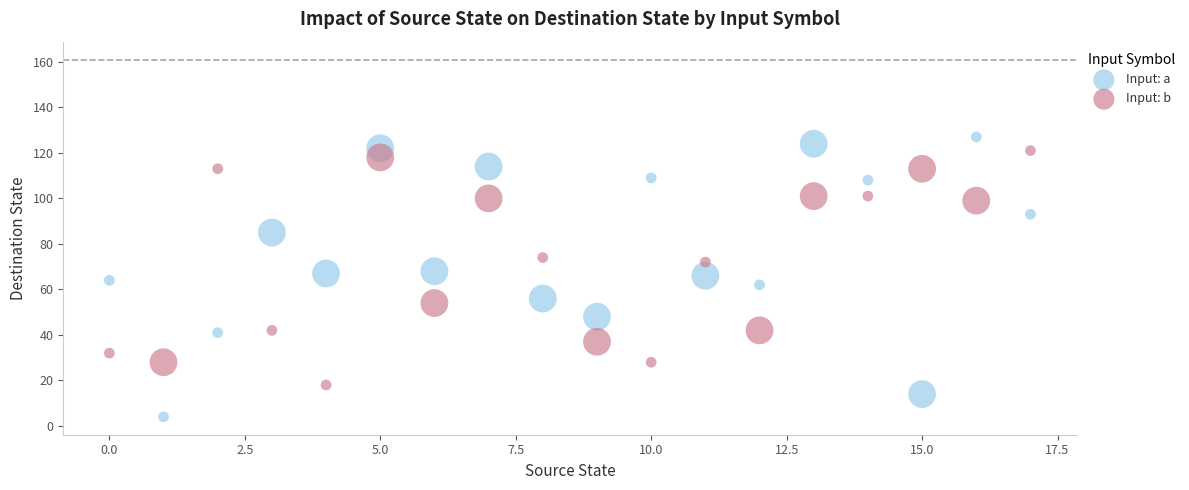

Which series has the widest spread of Y values?

Input: a